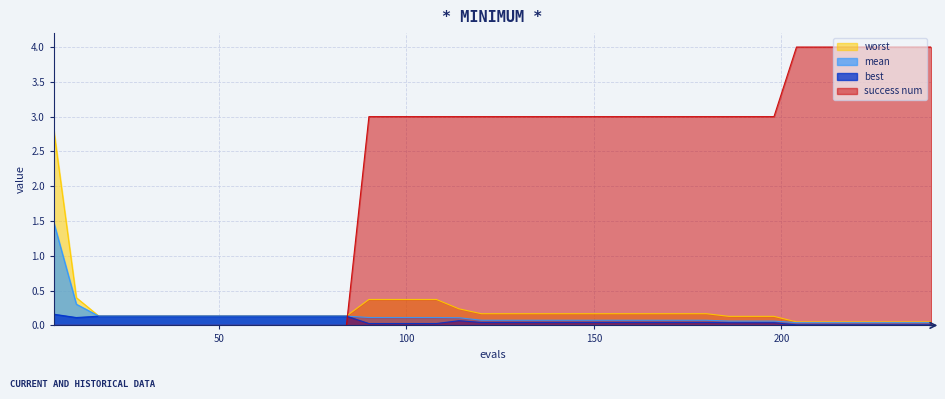

Which has a higher value, 216 or 90?

90